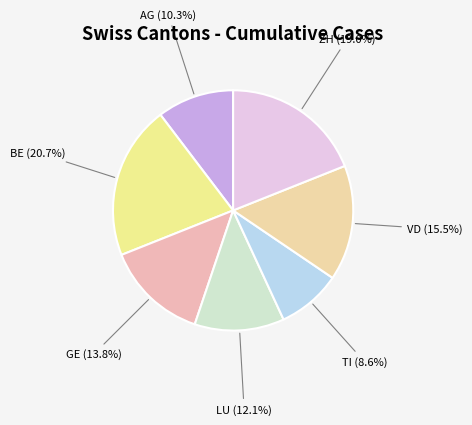

To the nearest percent, what is the difference between the TI and ZH slice percentages?

10%